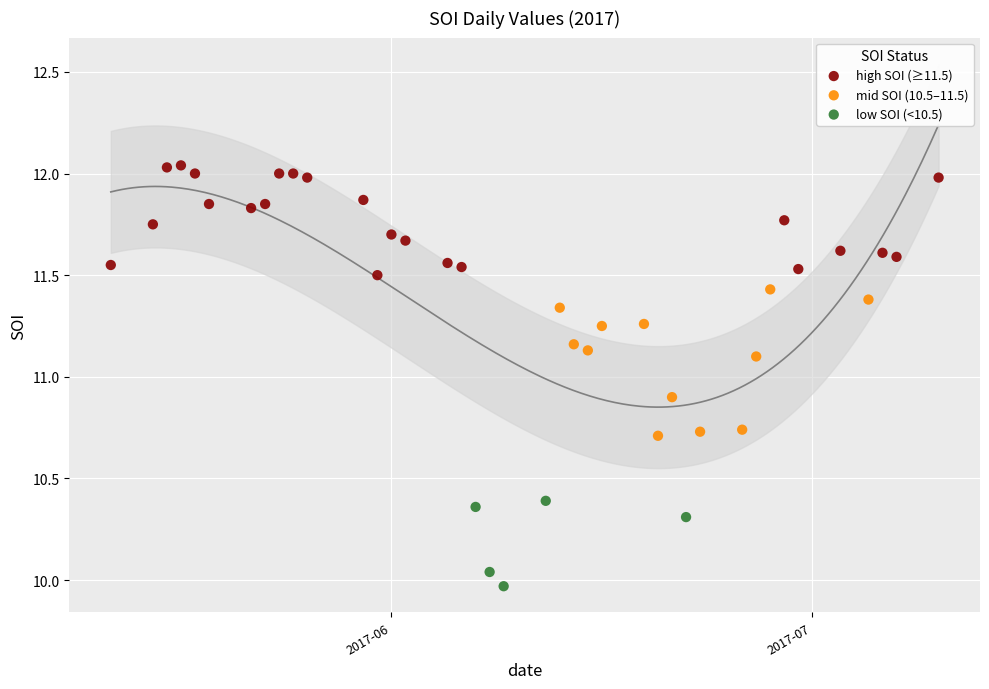

Which series reaches the maximum Y coordinate?

high SOI (≥11.5)